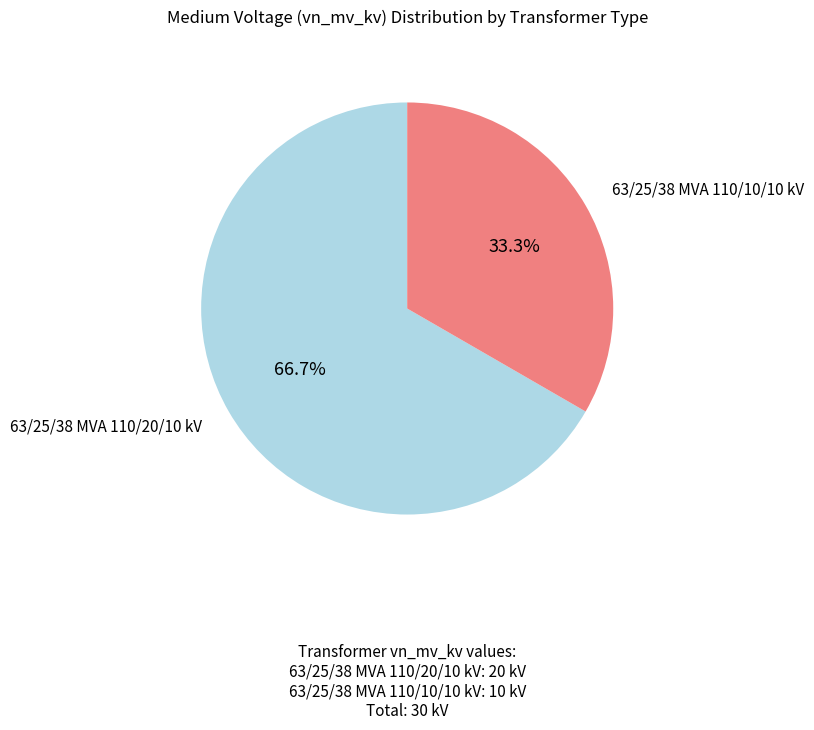

Is there any slice that represents more than half of the pie?

Yes